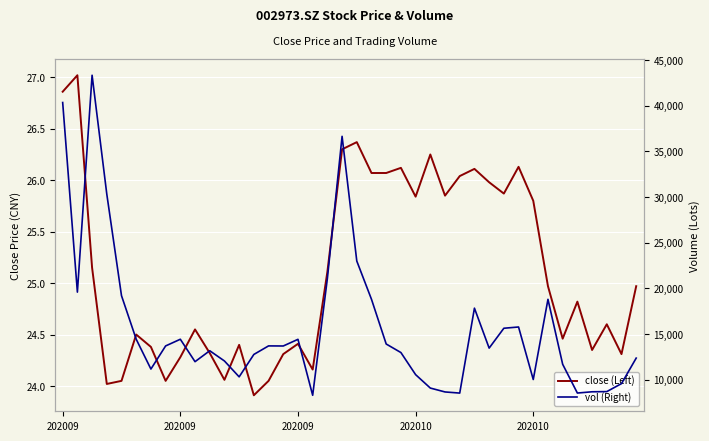

What is the lowest value of the close (Left) series?

23.9